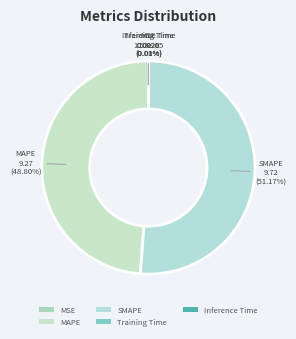

Which category has the biggest portion of the pie?

SMAPE